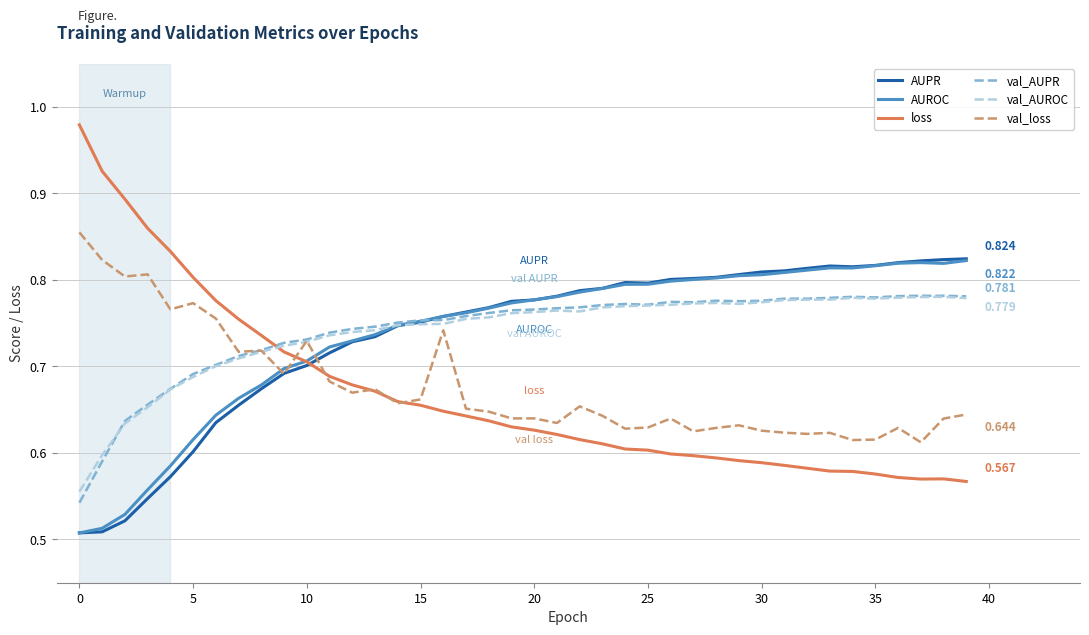

How many lines are shown in the chart?

6